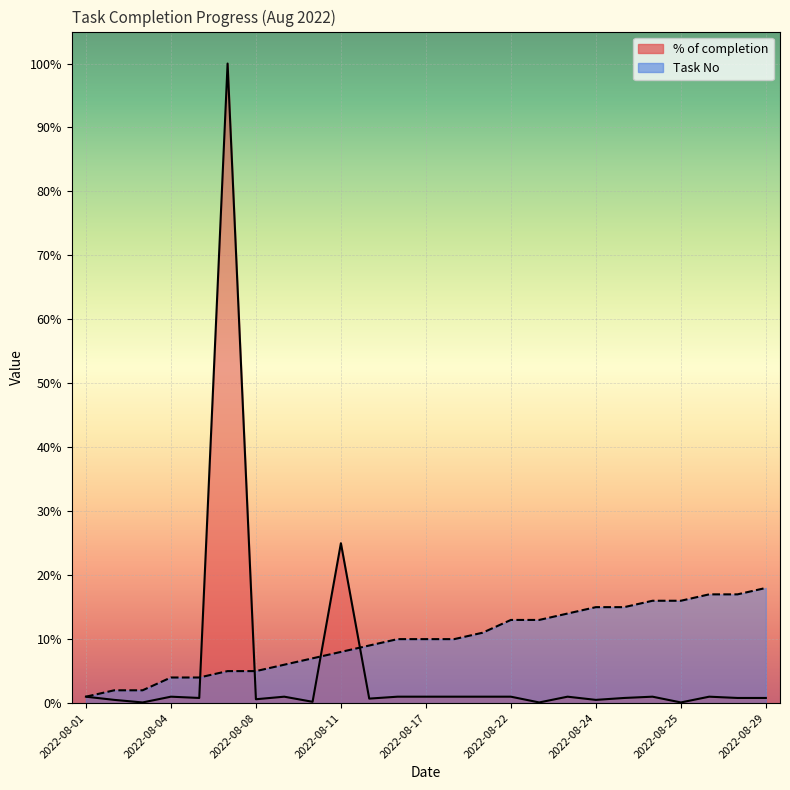

How many values in the Task No series are below 10?

11